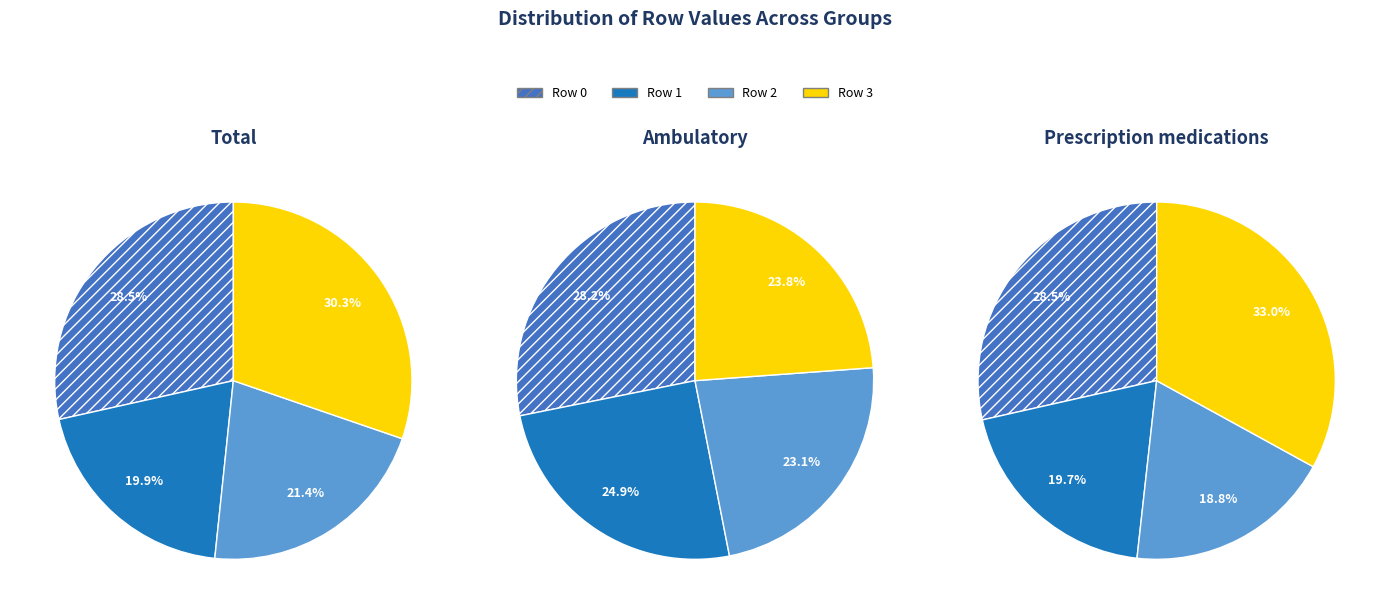

Is there any slice that represents more than half of the pie?

No